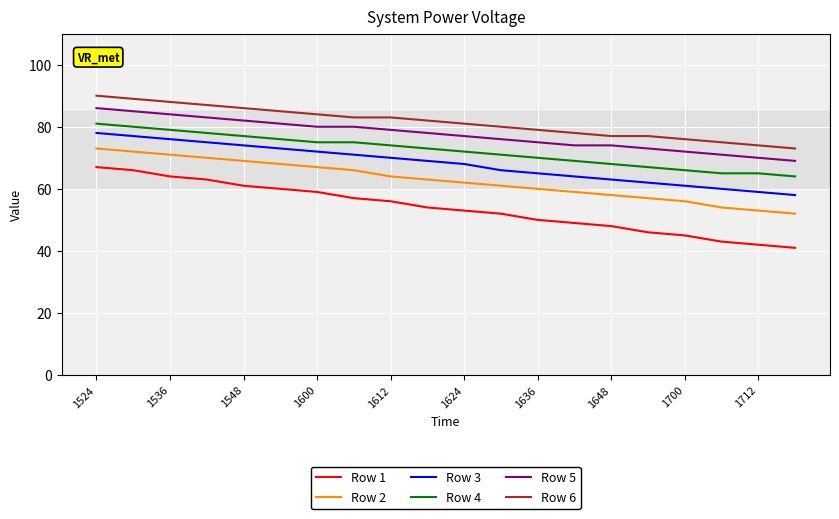

Does the chart have visible grid lines?

Yes